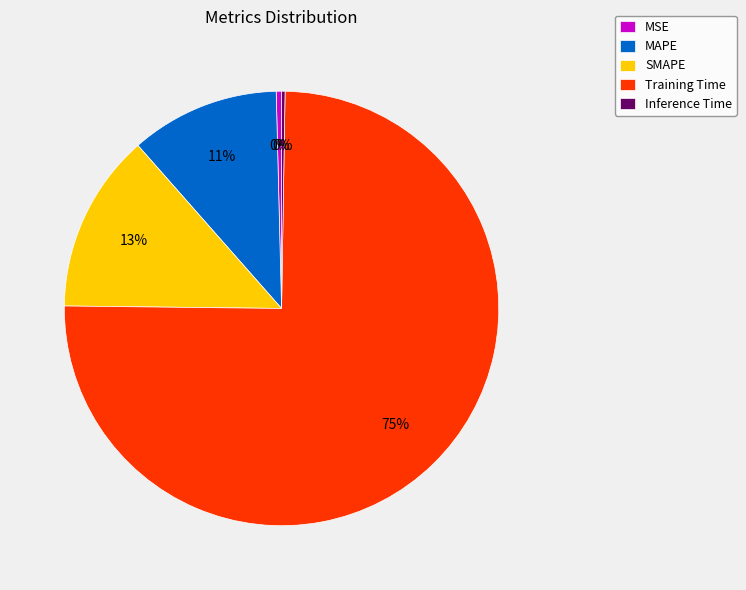

True or false: SMAPE accounts for 21% of the total.

False